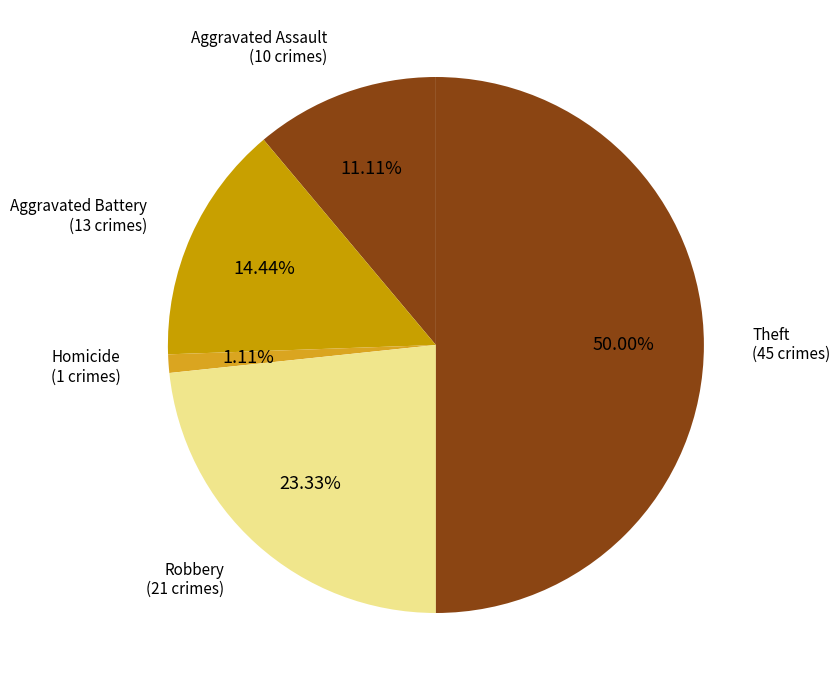

Which slice is the largest?

Theft